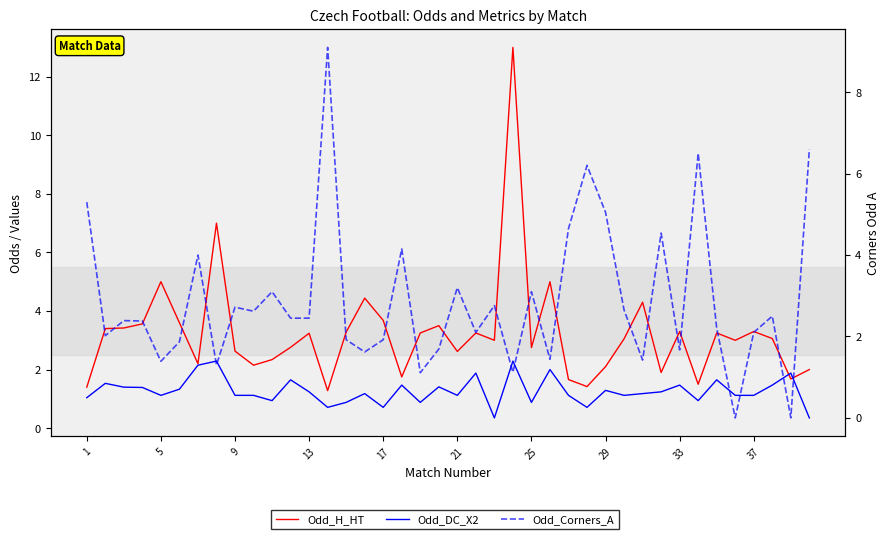

The Odd_H_HT series shows 4.9 at 17. True or false?

False